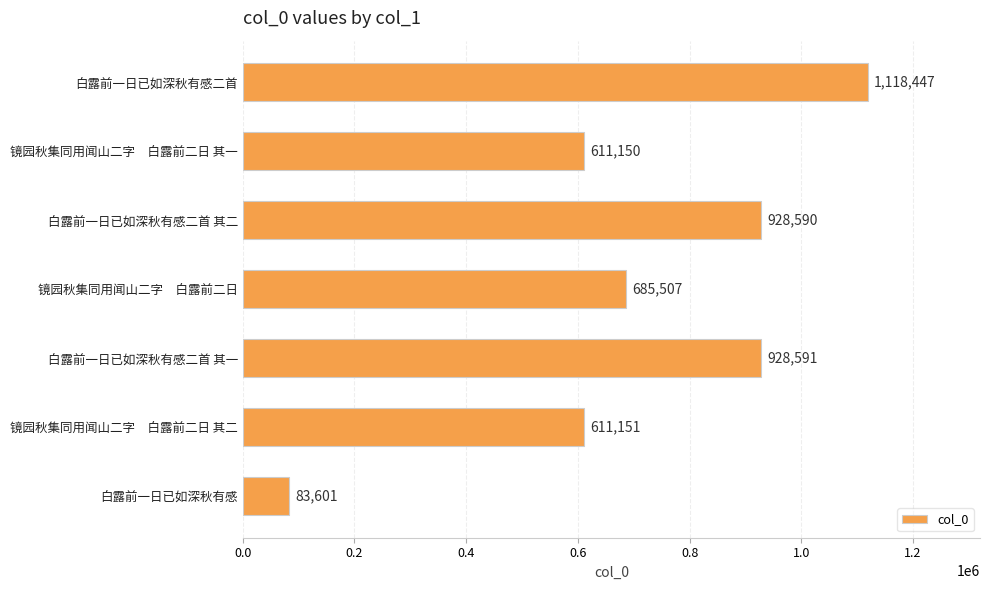

Is it true that the value at 镜园秋集同用闻山二字　白露前二日 其二 is 886623?

False